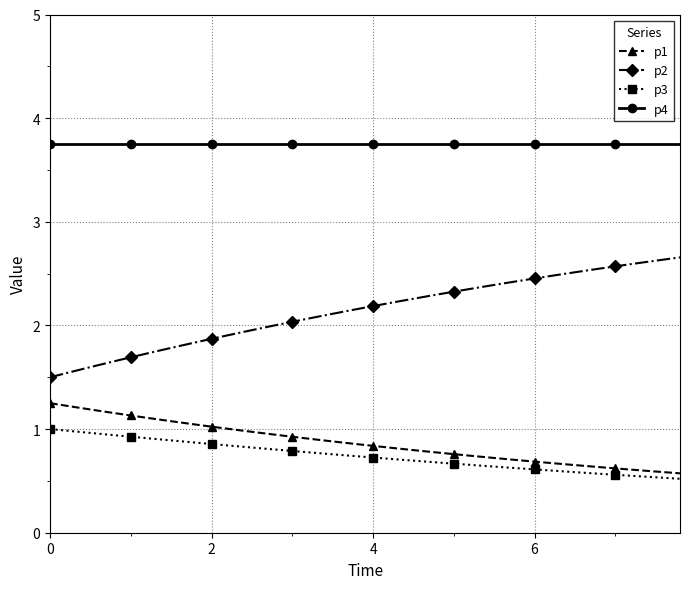

What are all the series names shown in the legend?

p1, p2, p3, p4